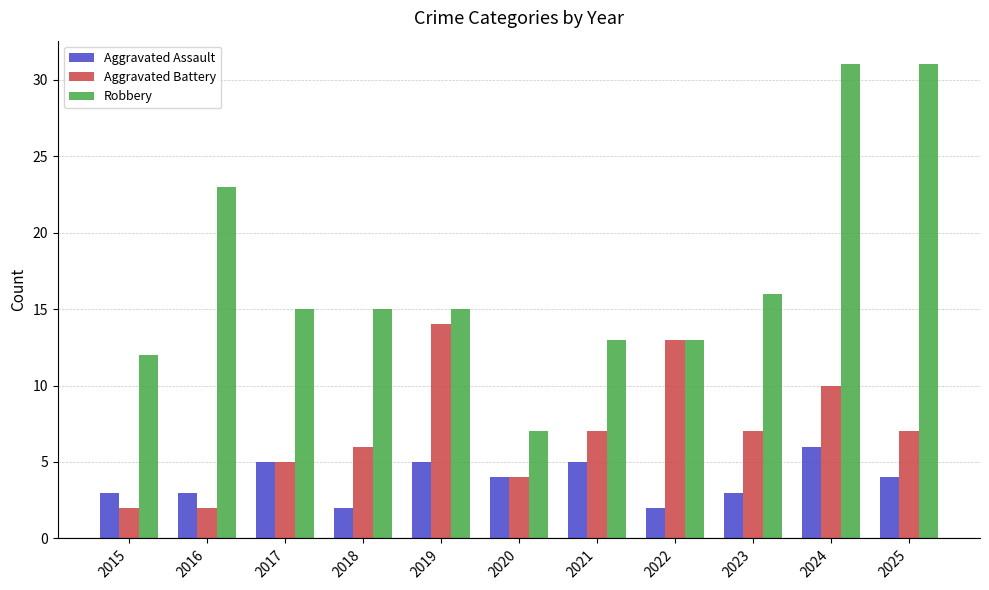

The Robbery series shows 22 at 2025. True or false?

False